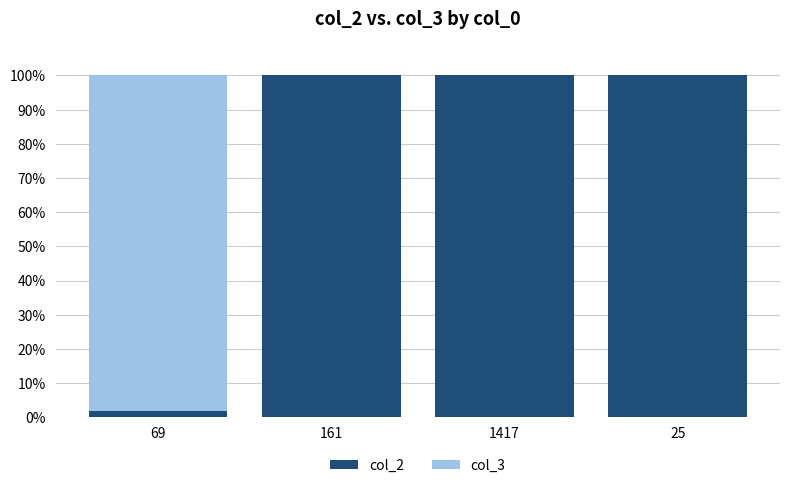

What is the sum of all col_2 values?

301.8